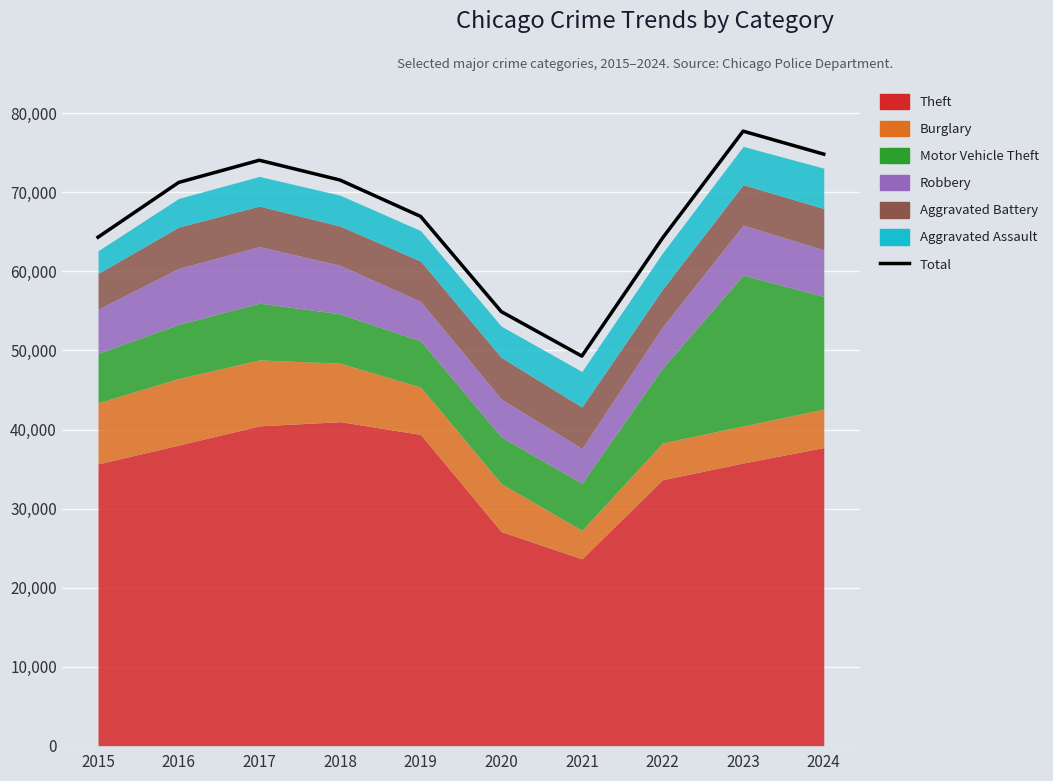

Count the number of categories in the chart.

10